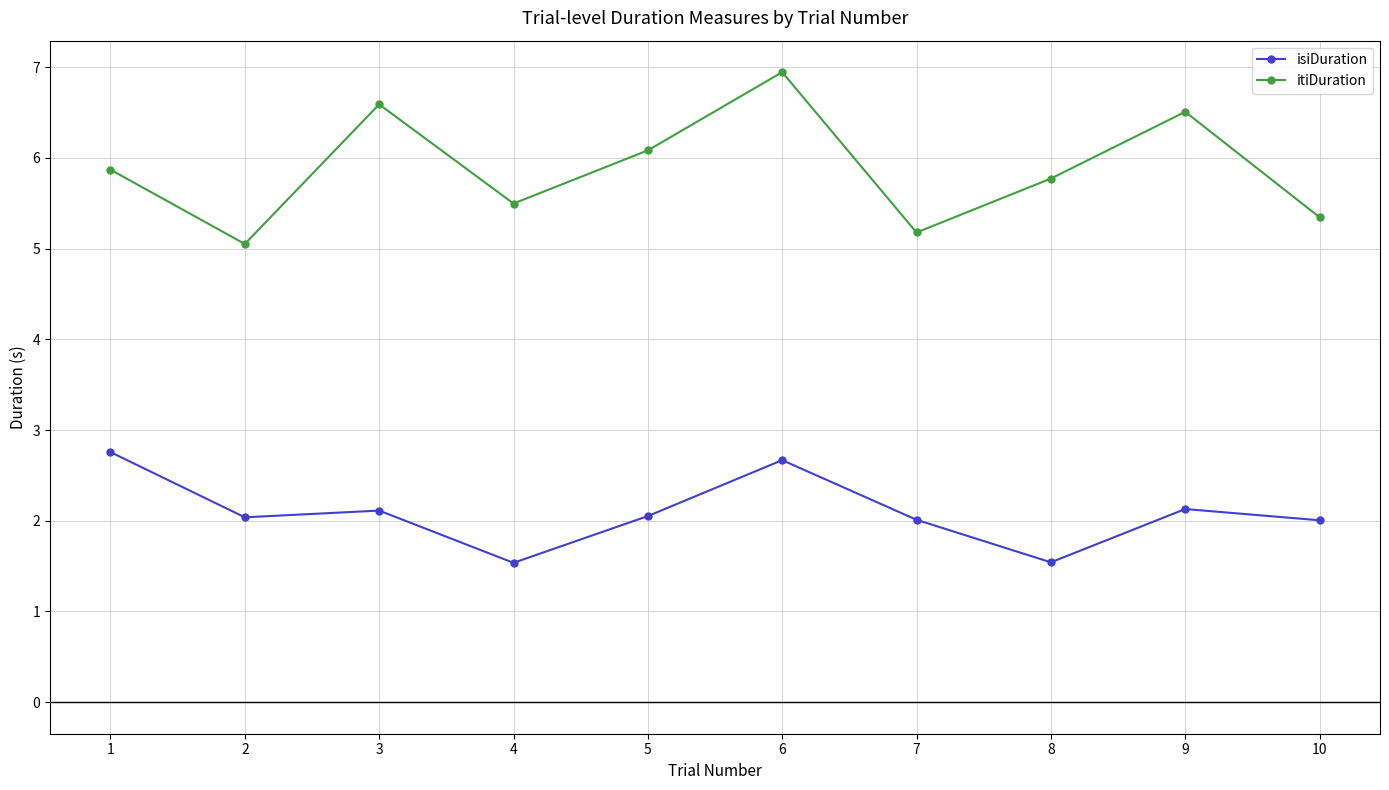

The value of itiDuration at 3 is 11.7. True or false?

False